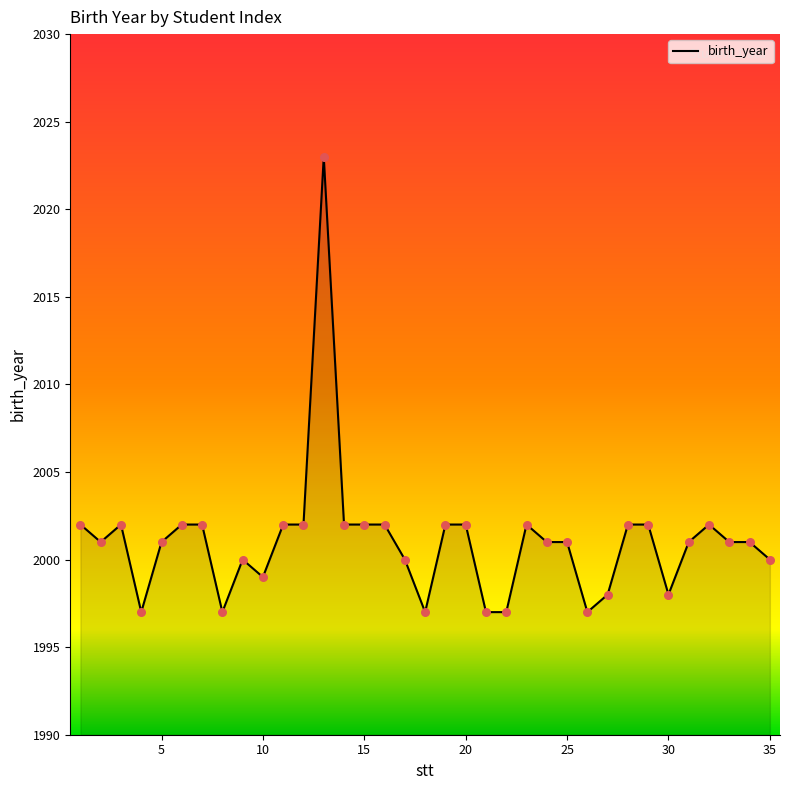

What is the maximum value shown in the chart?

2023